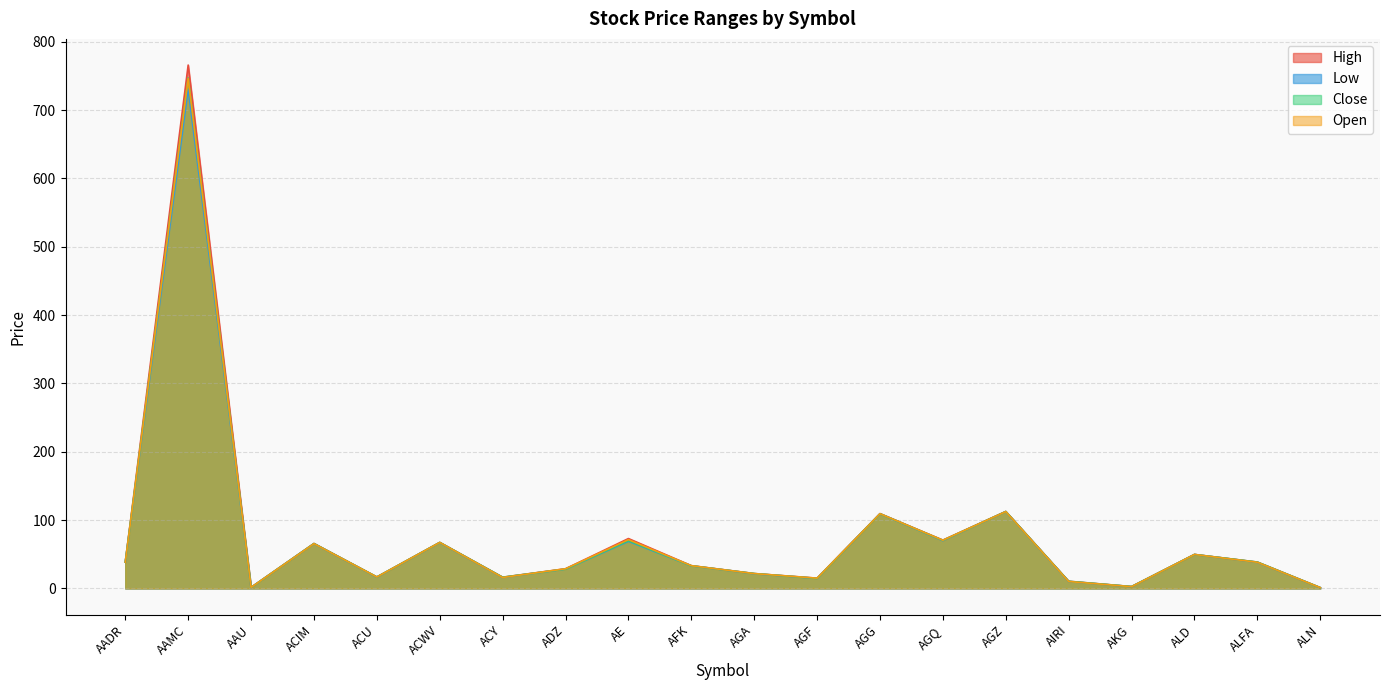

List the series in order of their peak value, lowest first.

Low, Open, Close, High